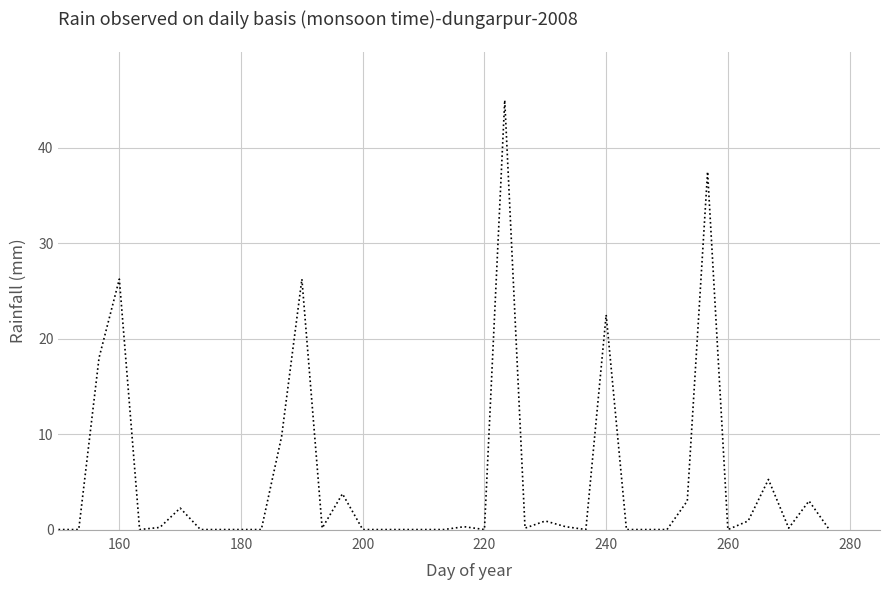

What is the maximum value shown in the chart?

45.0